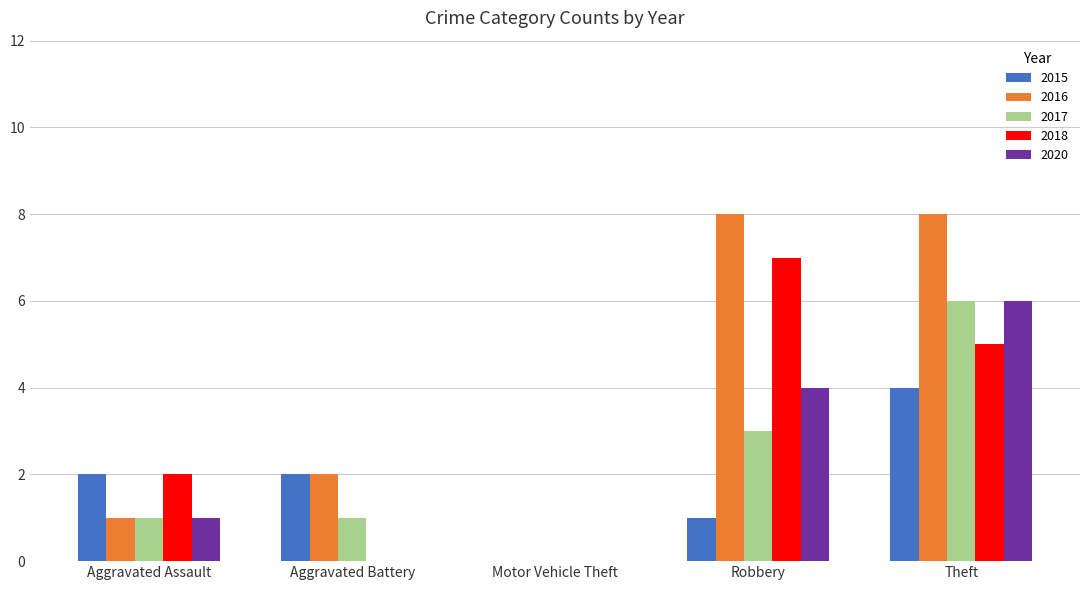

The 2016 series shows 12 at Robbery. True or false?

False